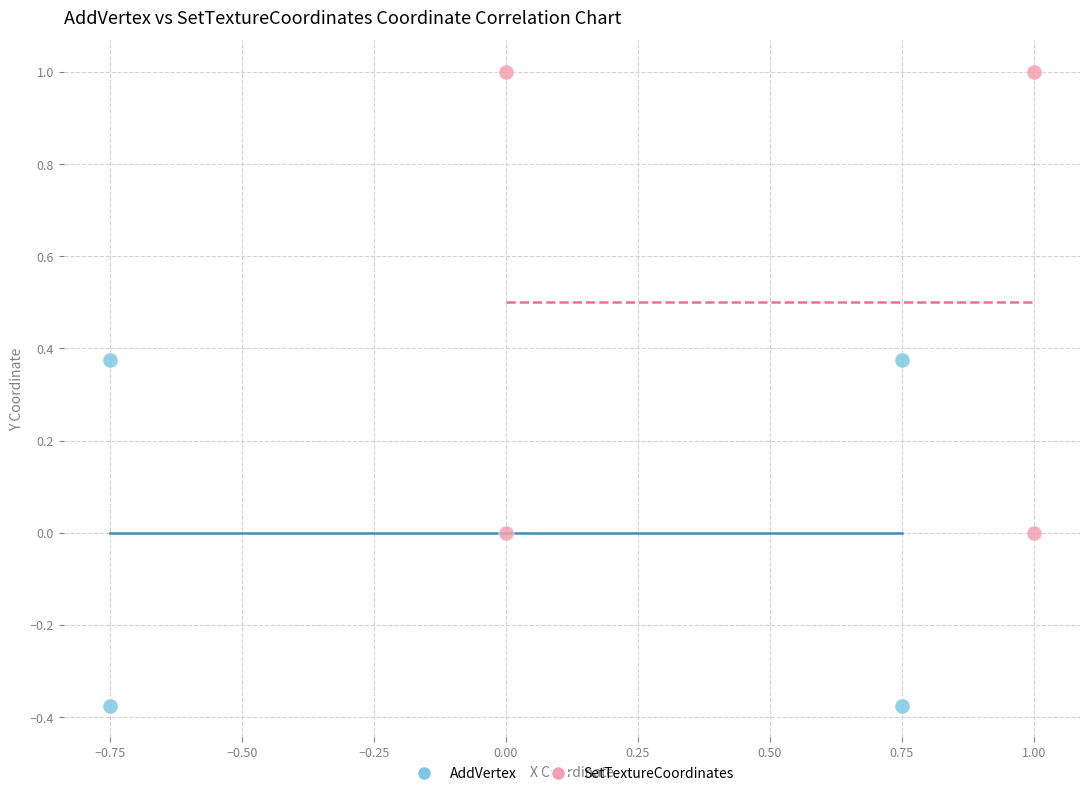

What are all the series names shown in the legend?

AddVertex, SetTextureCoordinates